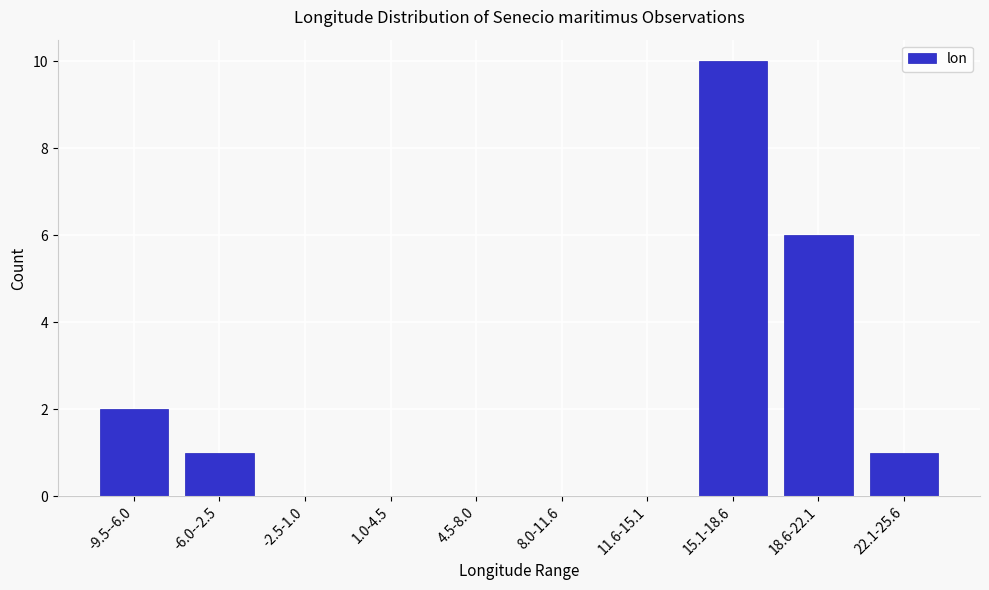

Reading left to right, transcribe all the data shown in this chart.

-9.5--6.0=2	-6.0--2.5=1	-2.5-1.0=0	1.0-4.5=0	4.5-8.0=0	8.0-11.6=0	11.6-15.1=0	15.1-18.6=10	18.6-22.1=6	22.1-25.6=1